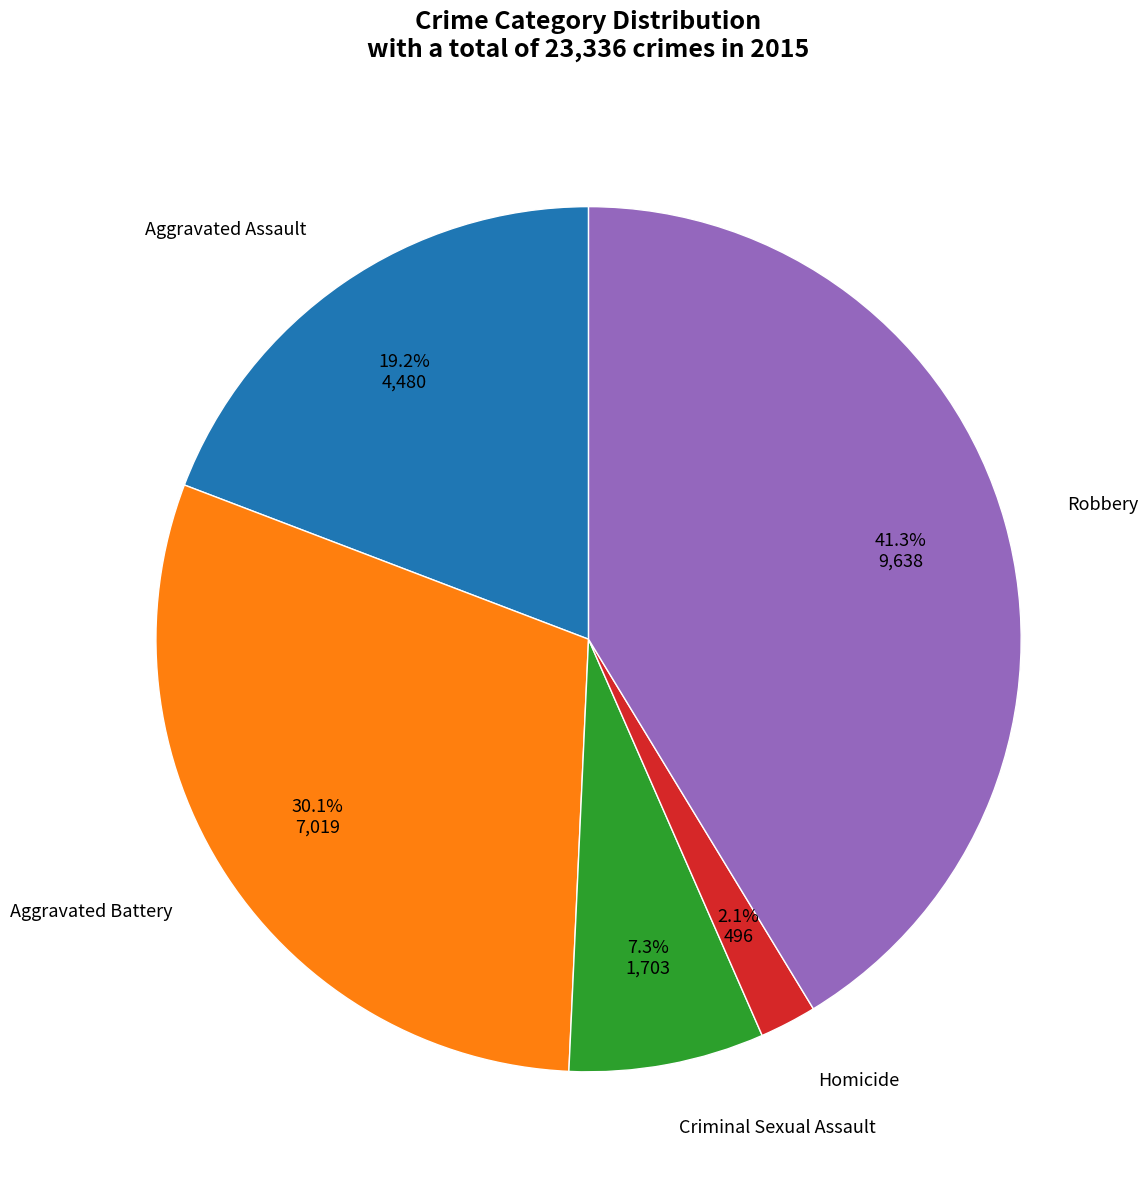

Rank the categories by value from lowest to highest.

Homicide, Criminal Sexual Assault, Aggravated Assault, Aggravated Battery, Robbery